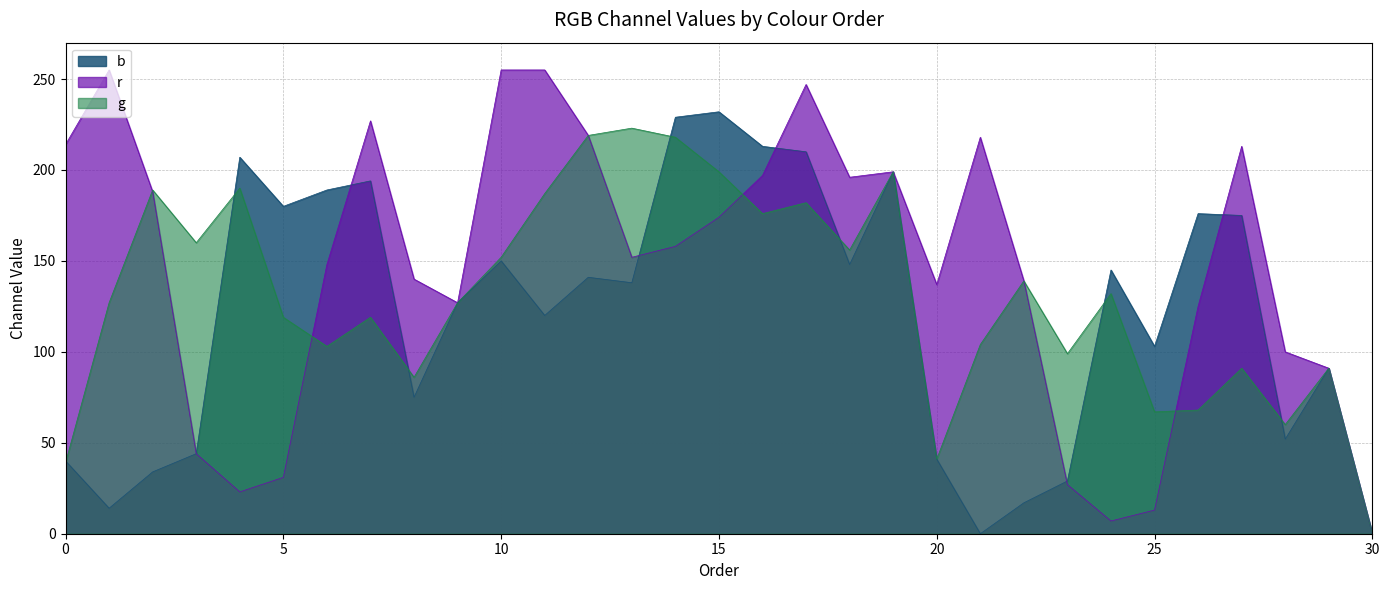

Which series ends up on top after the final intersection of b and g?

g